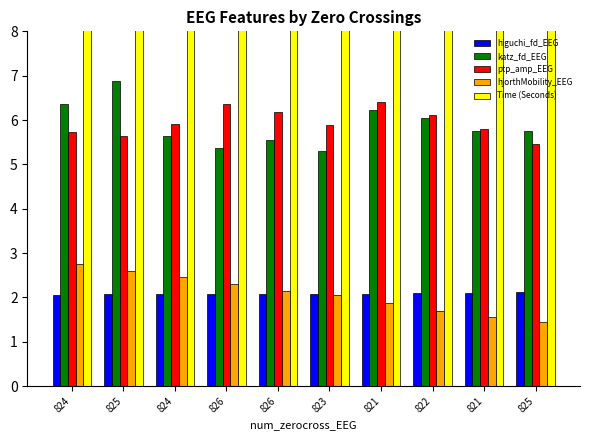

Rank the series at 824 from highest to lowest value.

Time (Seconds), katz_fd_EEG, ptp_amp_EEG, hjorthMobility_EEG, higuchi_fd_EEG